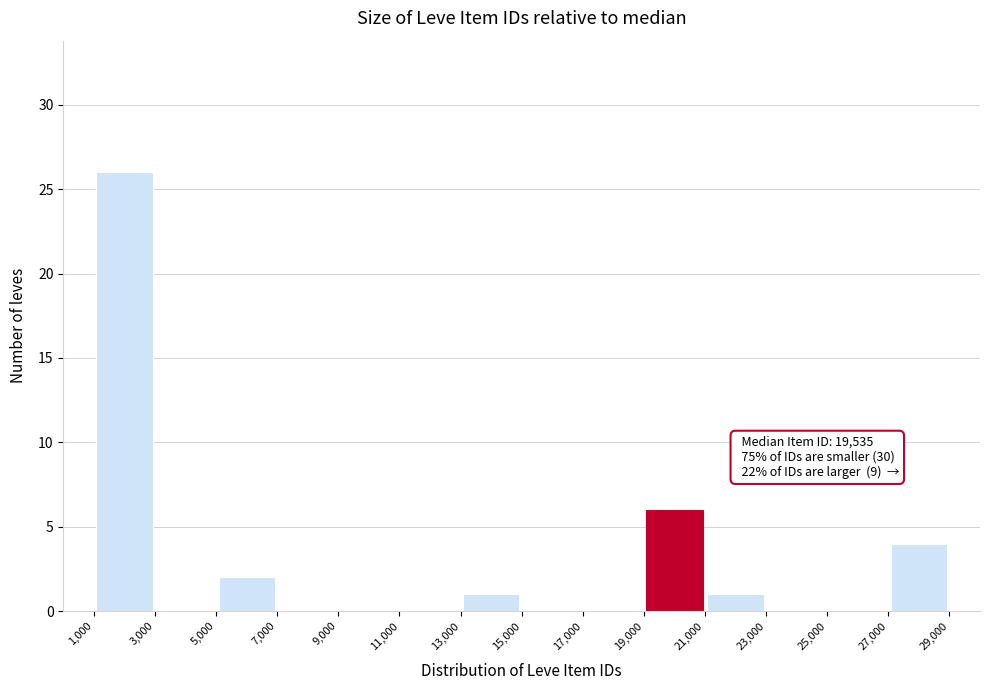

Over which range of the x-axis is the bar tallest?

1,000 to 3,000